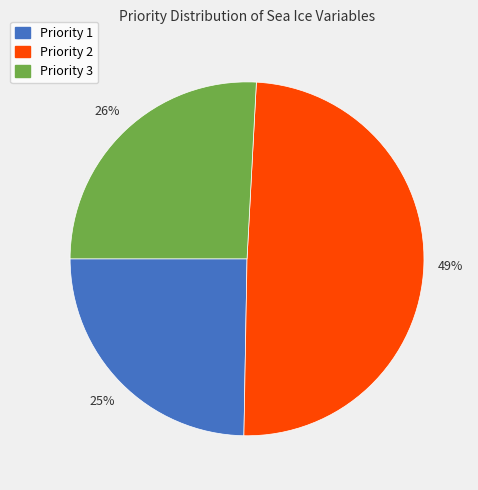

Combined, do Priority 3 and Priority 1 account for over 50%?

Yes